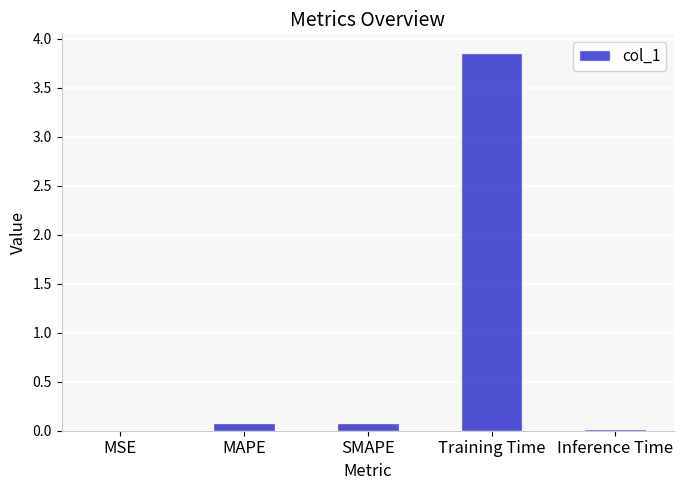

What is the change in value from MSE to MAPE?

+0.1